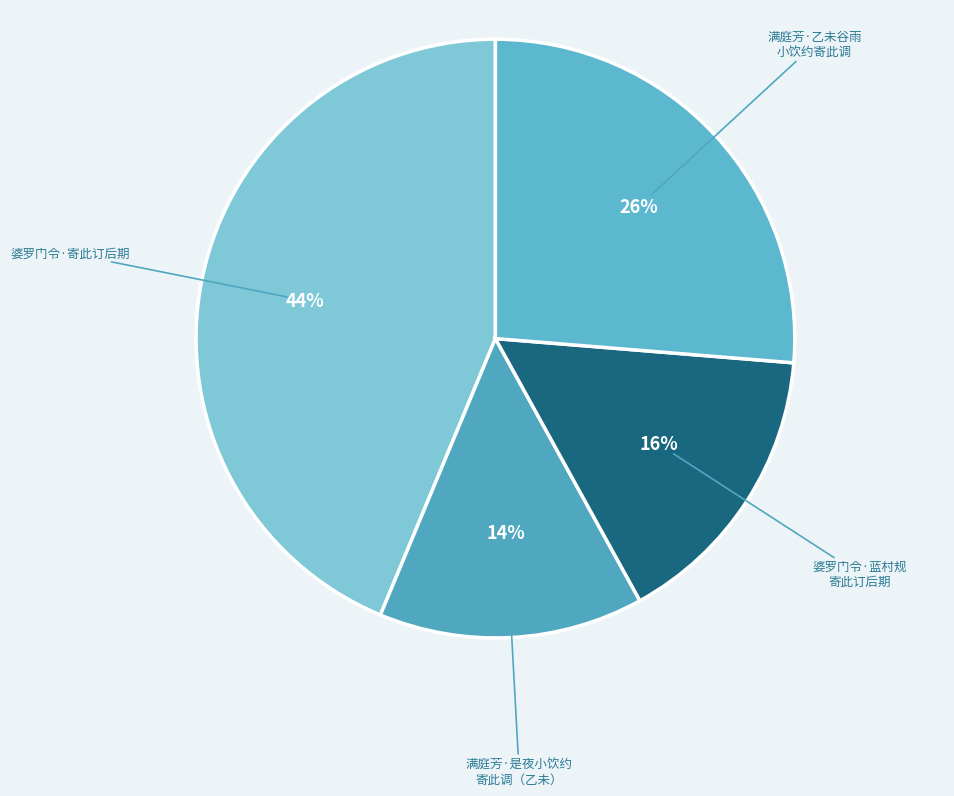

Is there any slice that represents more than half of the pie?

No